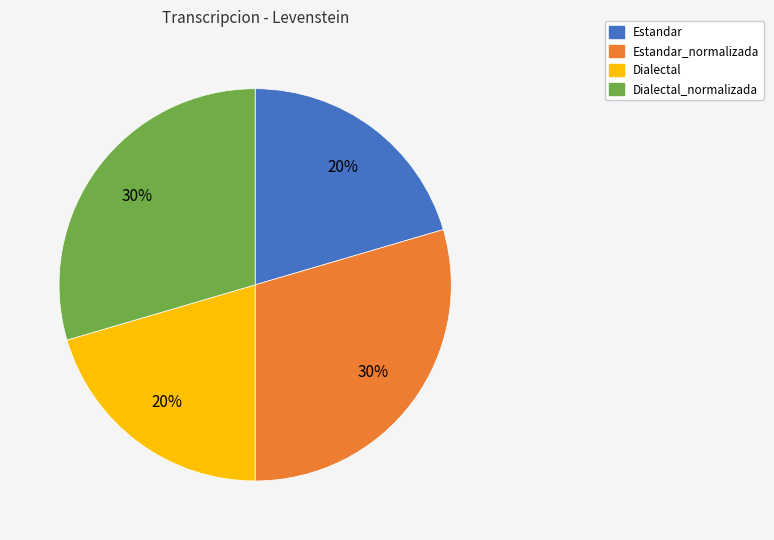

Is there a majority slice in this chart?

No